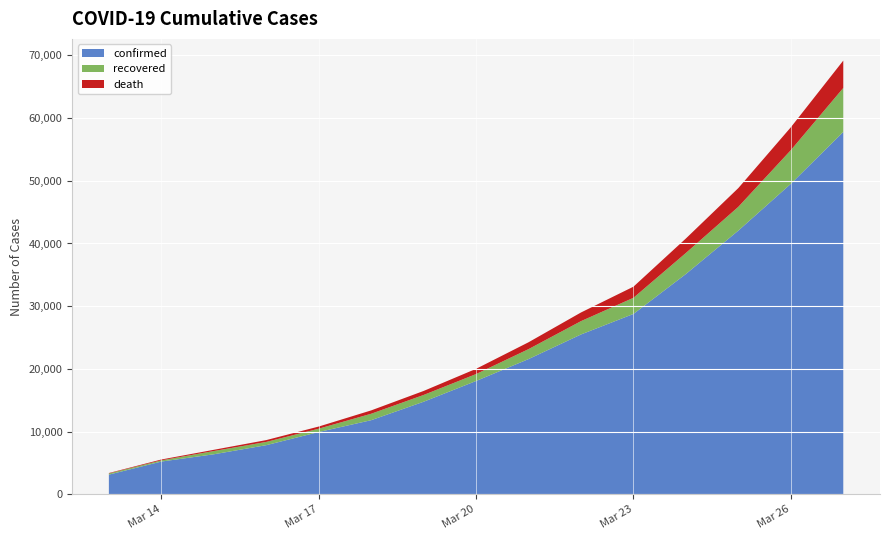

Reading left to right, list all the values displayed in this chart.

confirmed: 2020-03-13=3146	2020-03-14=5232	2020-03-15=6391	2020-03-16=7844	2020-03-17=9942	2020-03-18=11826	2020-03-19=14769	2020-03-20=18077	2020-03-21=21571	2020-03-22=25496	2020-03-23=28768	2020-03-24=35136	2020-03-25=42058	2020-03-26=49515	2020-03-27=57786
recovered: 2020-03-13=189	2020-03-14=193	2020-03-15=517	2020-03-16=517	2020-03-17=530	2020-03-18=1028	2020-03-19=1081	2020-03-20=1107	2020-03-21=1588	2020-03-22=2125	2020-03-23=2575	2020-03-24=3355	2020-03-25=3794	2020-03-26=5367	2020-03-27=7015
death: 2020-03-13=67	2020-03-14=133	2020-03-15=196	2020-03-16=292	2020-03-17=342	2020-03-18=533	2020-03-19=638	2020-03-20=833	2020-03-21=1093	2020-03-22=1381	2020-03-23=1772	2020-03-24=2311	2020-03-25=2991	2020-03-26=3647	2020-03-27=4365